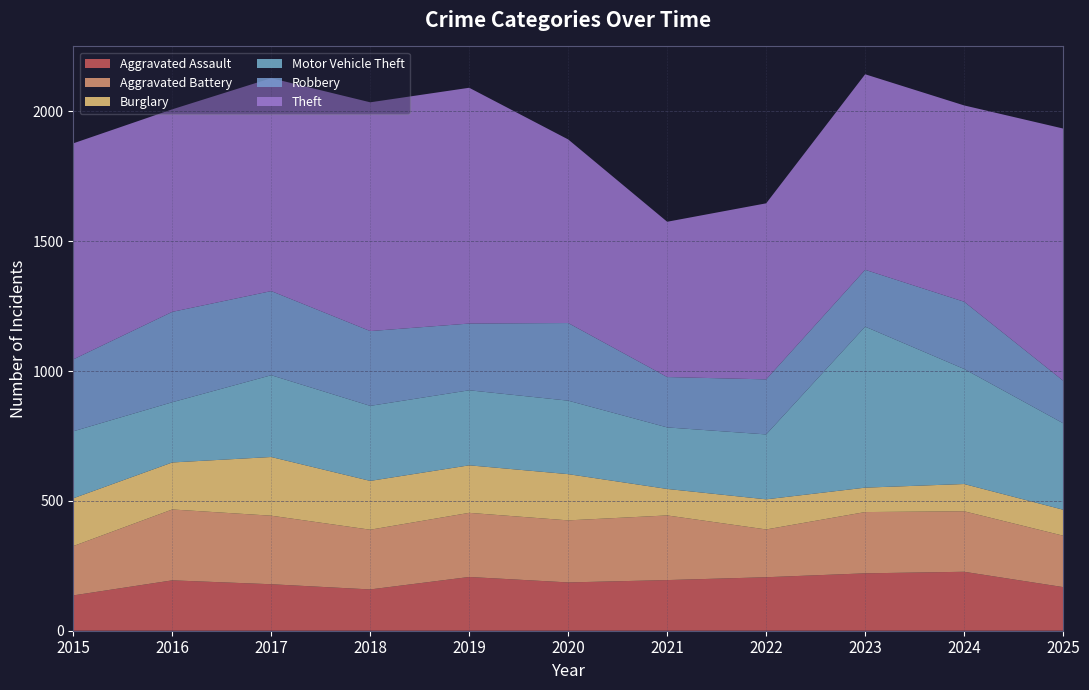

Reading right to left, list all the values displayed in this chart.

Aggravated Assault: 168	227	221	206	195	186	207	159	179	194	136
Aggravated Battery: 198	233	236	184	249	239	247	230	264	273	190
Burglary: 100	105	94	116	102	178	183	188	226	181	184
Motor Vehicle Theft: 333	443	620	250	237	283	289	289	315	232	258
Robbery: 164	259	219	212	194	299	257	288	324	348	277
Theft: 971	756	753	678	598	707	908	881	820	780	832